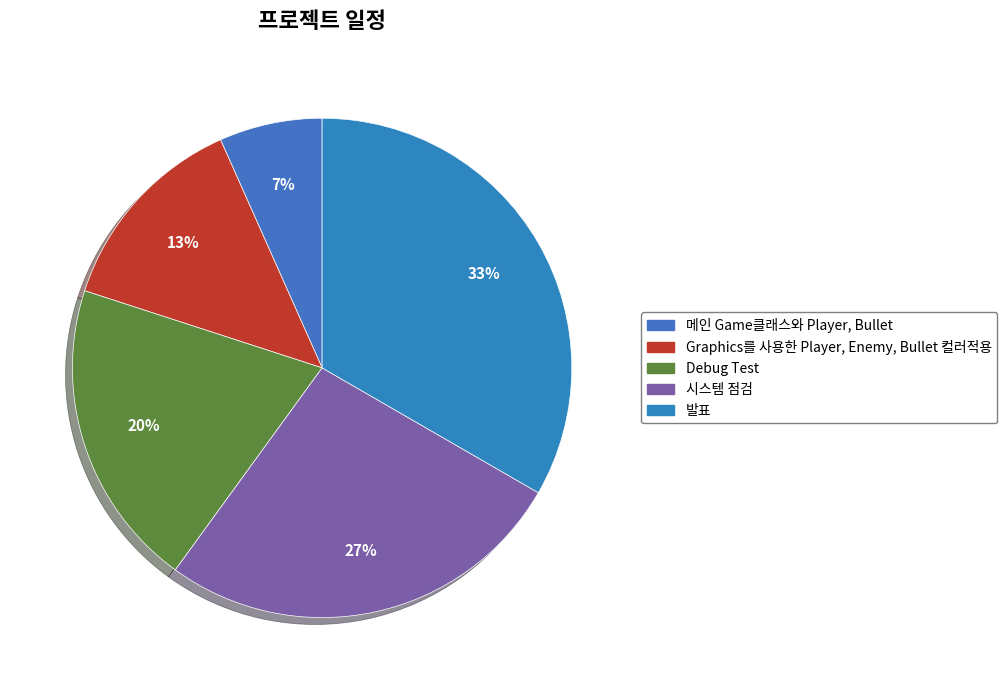

What percentage do 발표 and Graphics를 사용한 Player, Enemy, Bullet 컬러적용 together represent?

46.7%